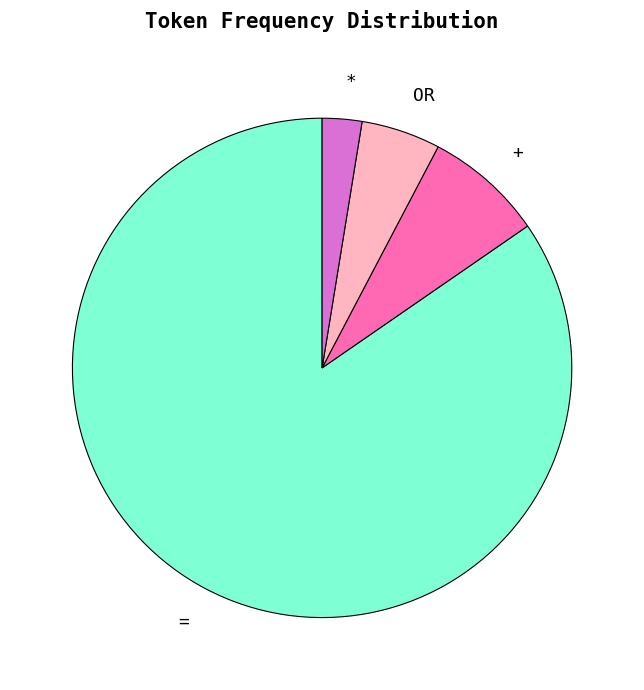

What is the smallest slice in the pie chart?

*